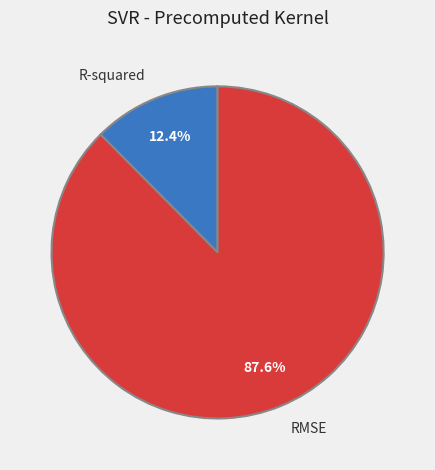

Which category has the smallest portion of the pie?

R-squared